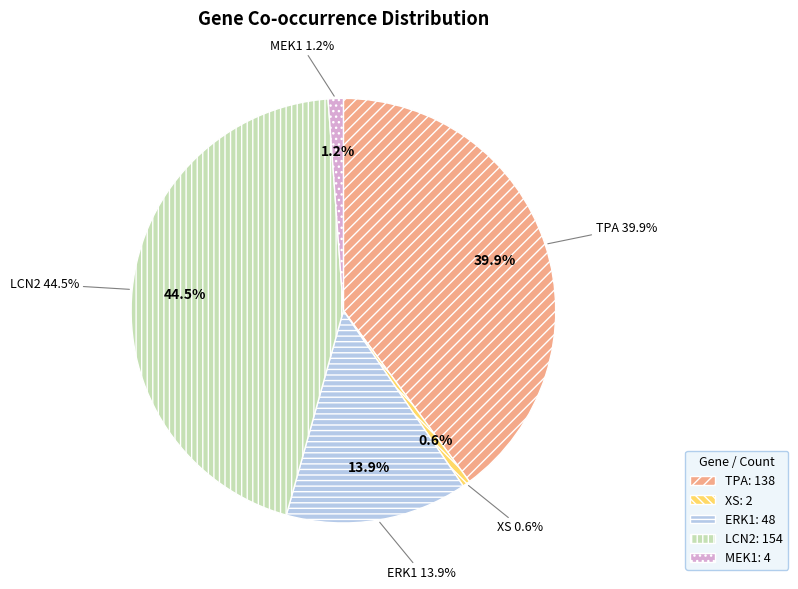

Which has a higher value, LCN2 or ERK1?

LCN2